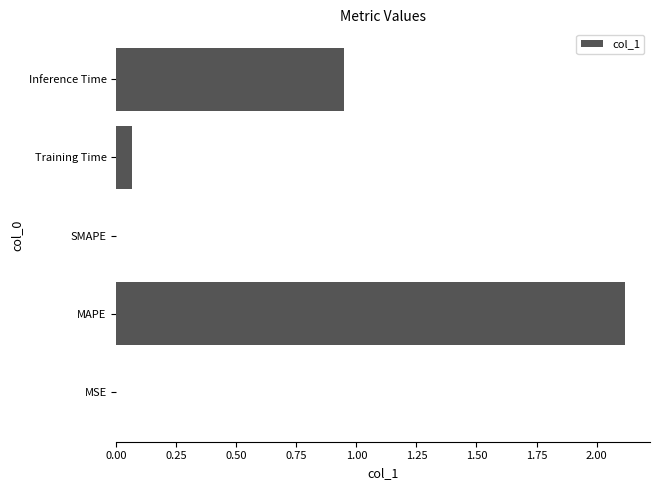

Is it true that the value at Training Time is 0.0?

False